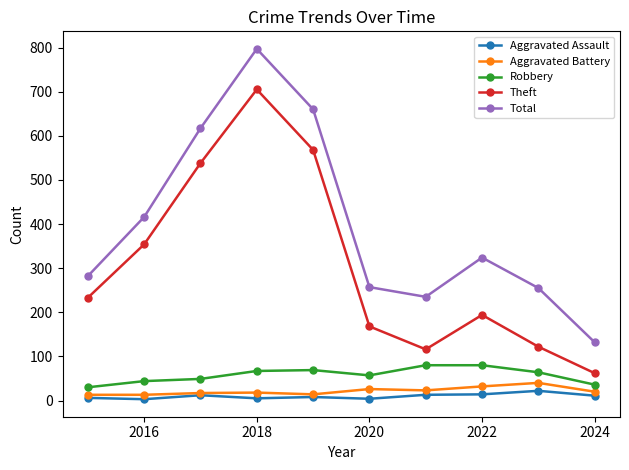

At how many categories does at least one series exceed 703?

1